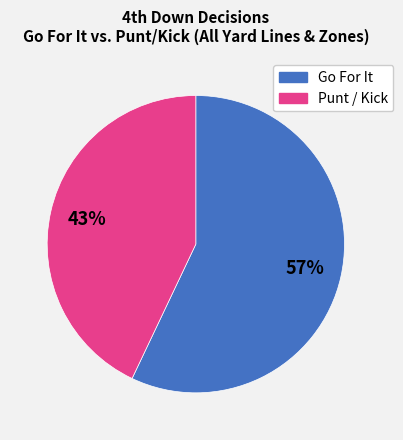

To the nearest percent, what is the difference between the largest and smallest slice percentages?

14%